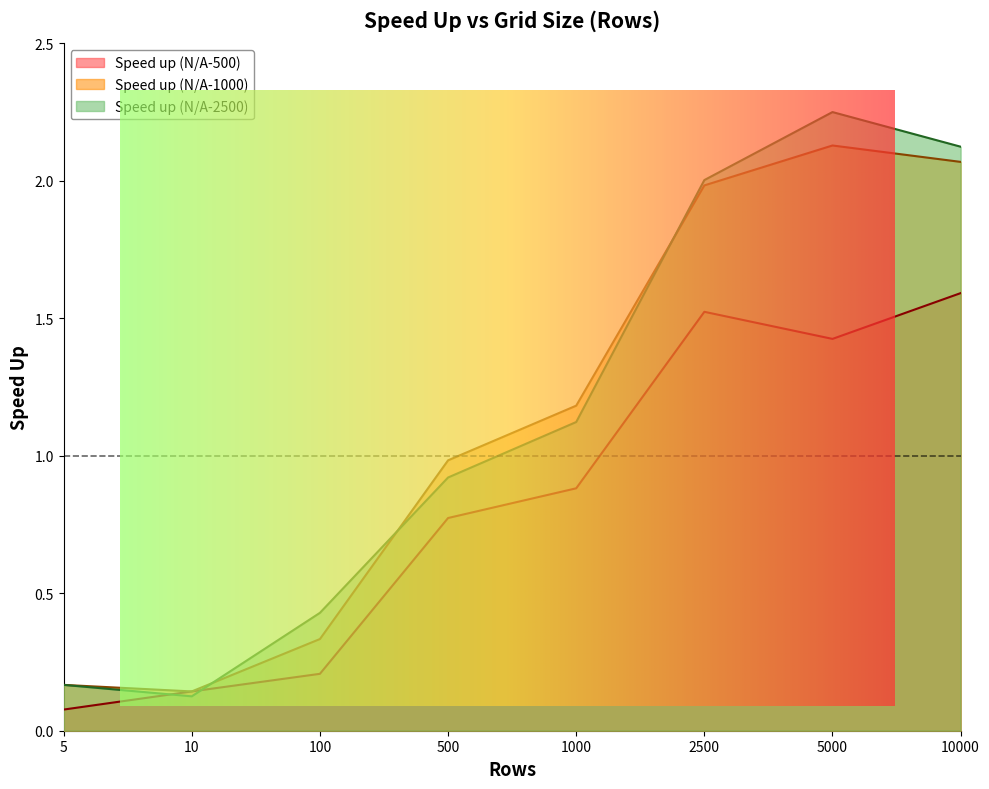

What is the sum of all Speed up (N/A-2500) values?

9.1